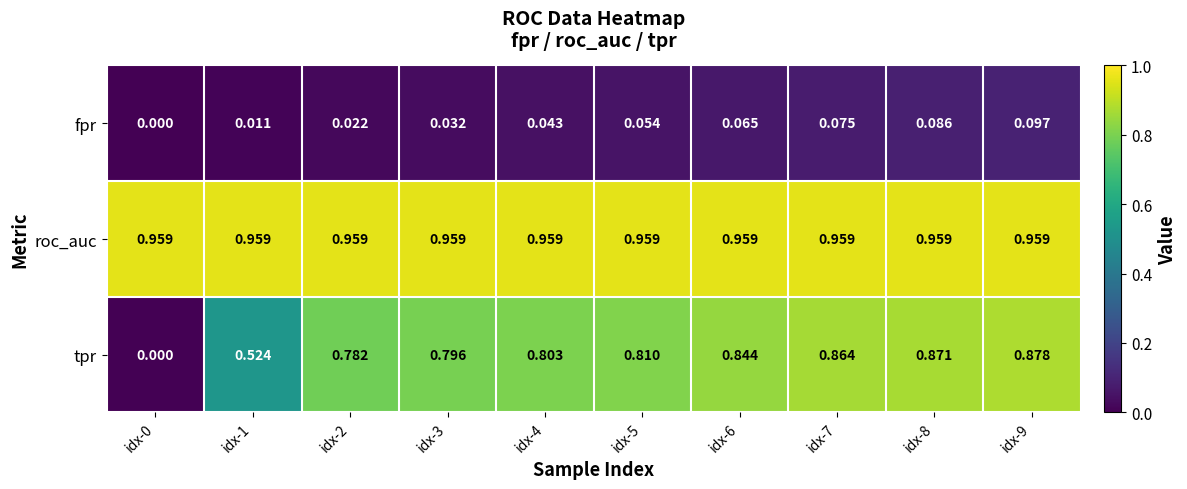

Rank the series at idx-7 from highest to lowest value.

roc_auc, tpr, fpr